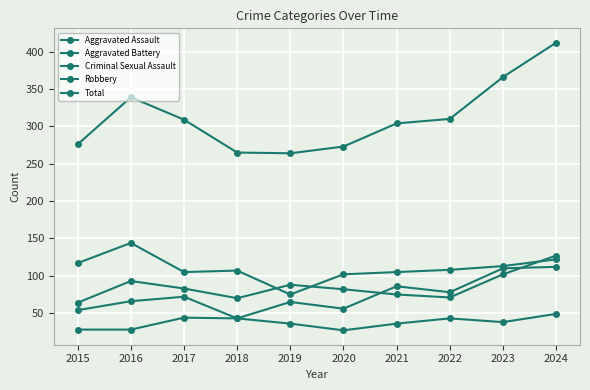

At which label does Total reach its peak?

2024